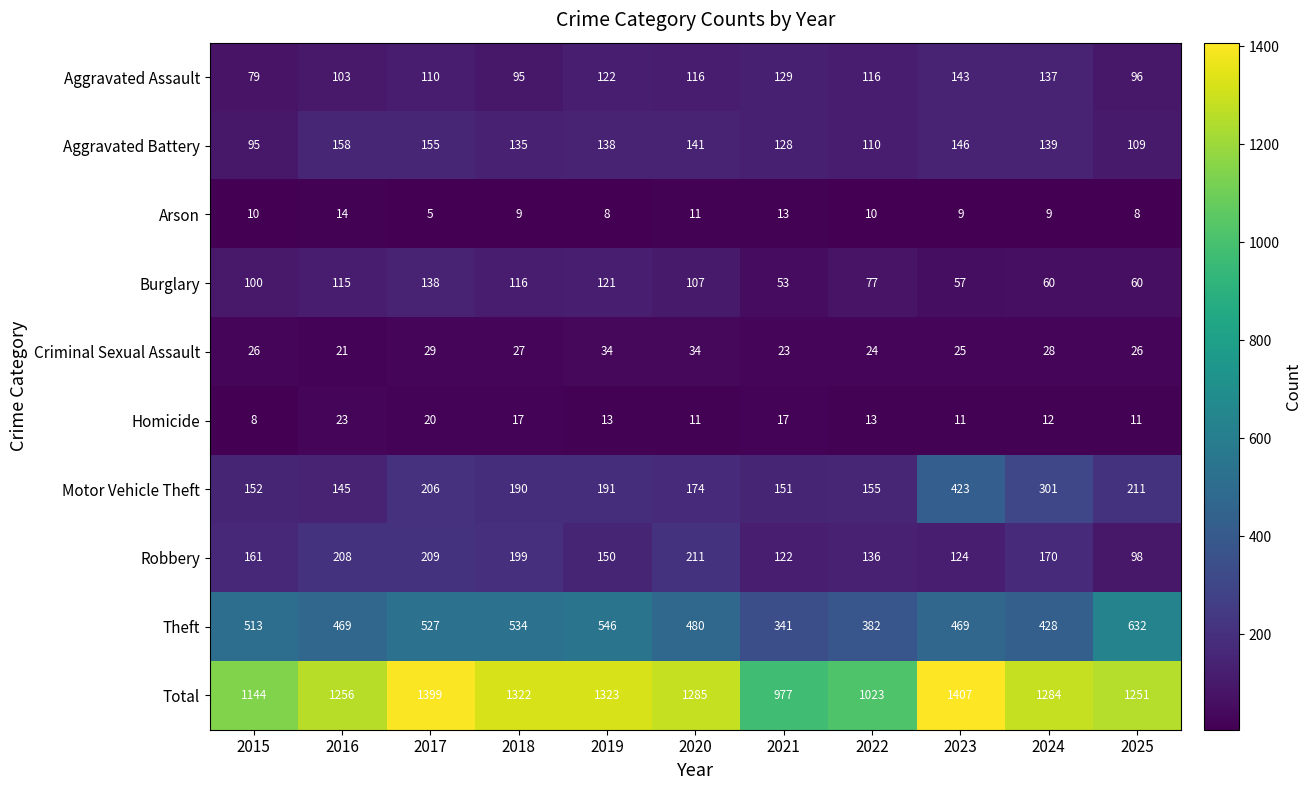

Is it true that Criminal Sexual Assault equals 26 at 2015?

True